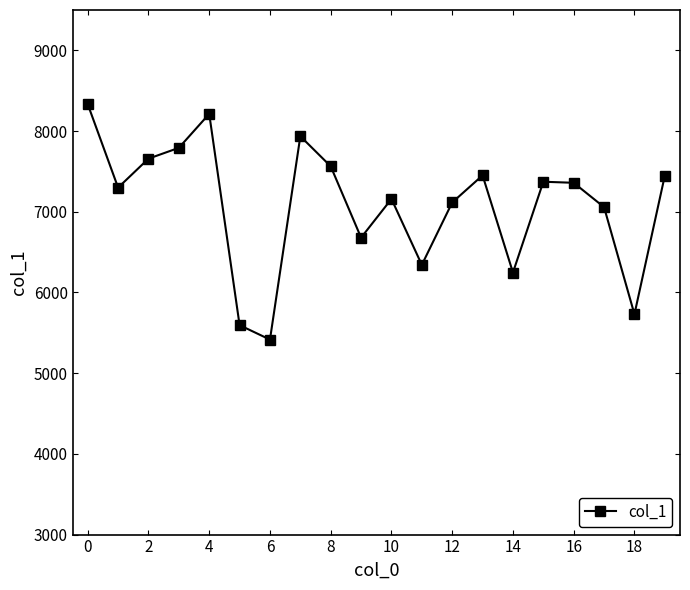

What is the minimum value shown in the chart?

5416